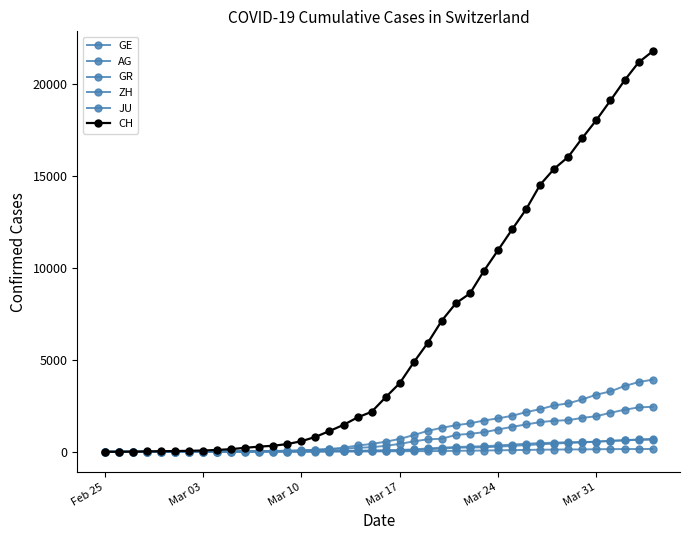

How many data points does each series have?

40